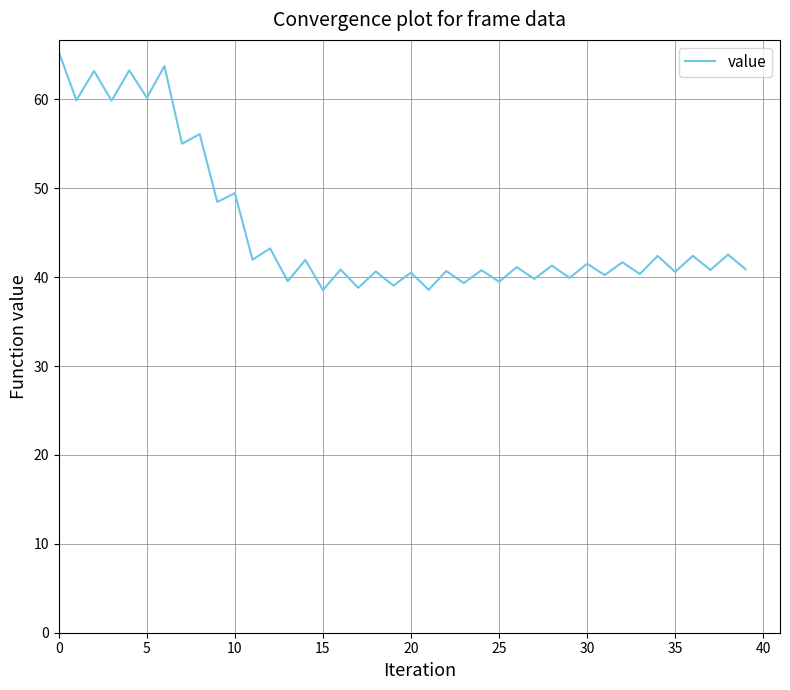

What is the maximum value shown in the chart?

65.4